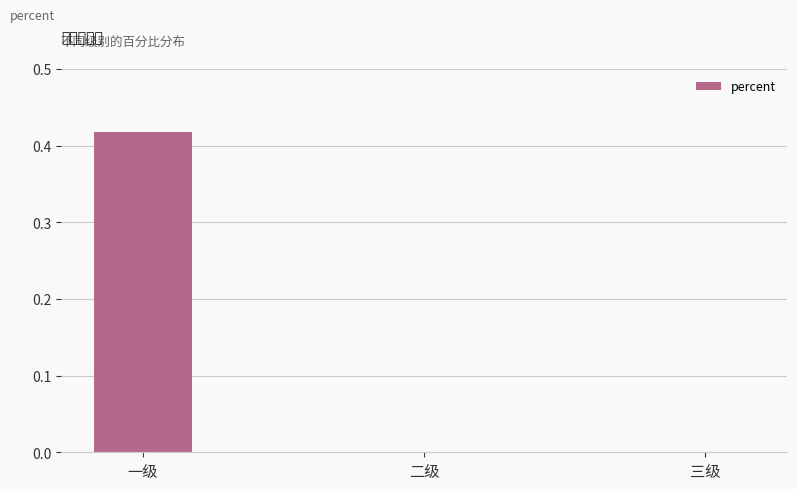

How many values are between 0 and 1?

3